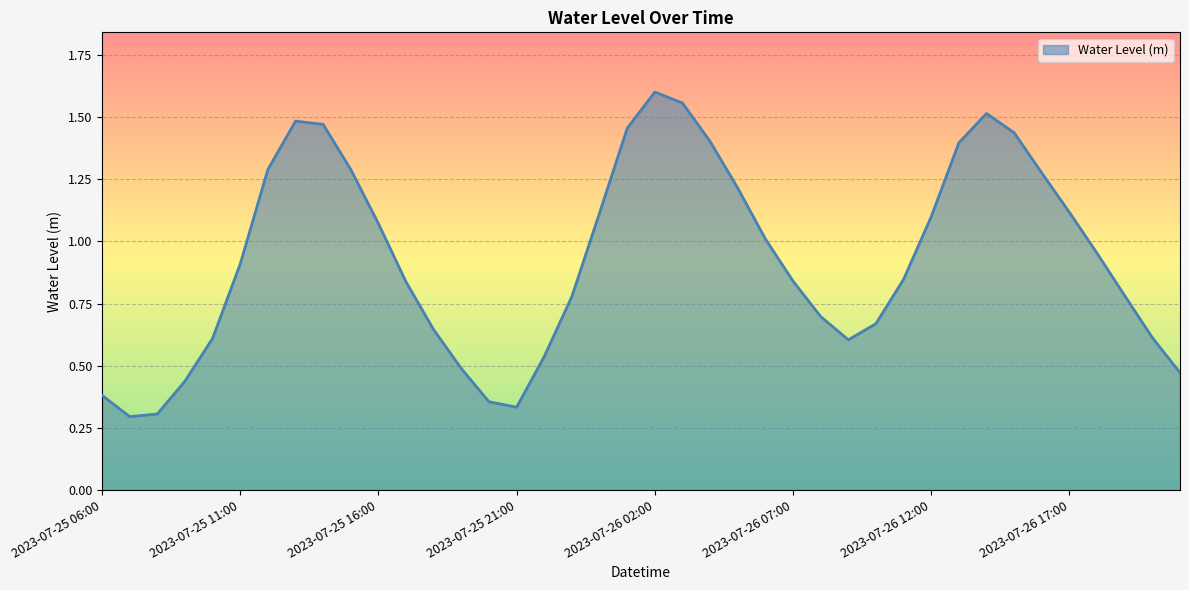

How many interior local valleys (lower than both neighbors) does the data have?

3